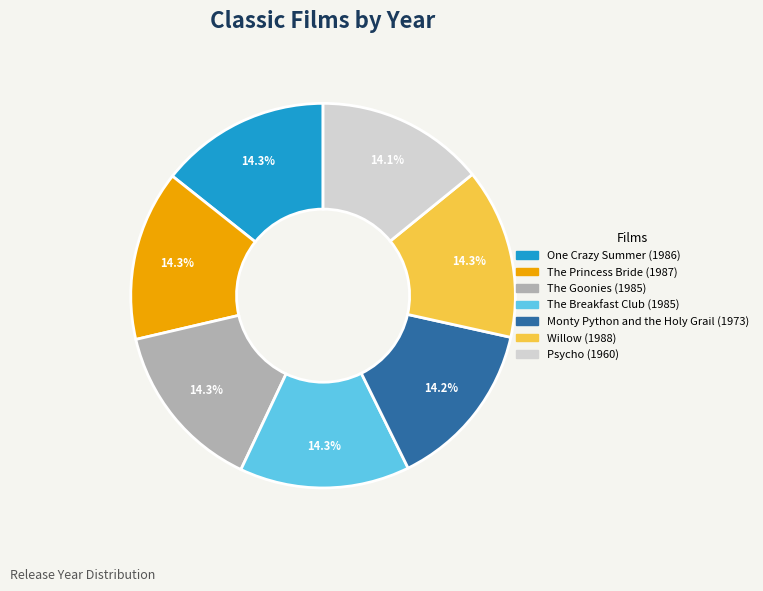

Is there a majority slice in this chart?

No